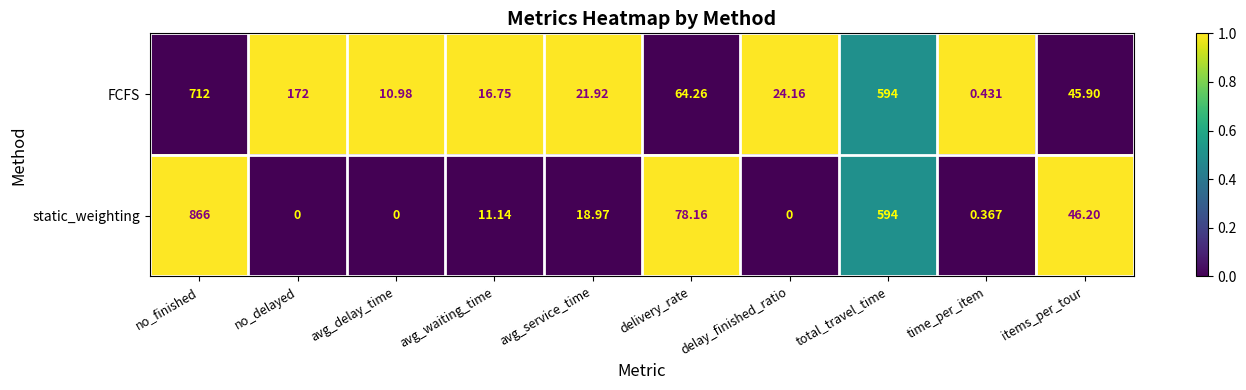

Rank the series by their average value, from lowest to highest.

static_weighting, FCFS